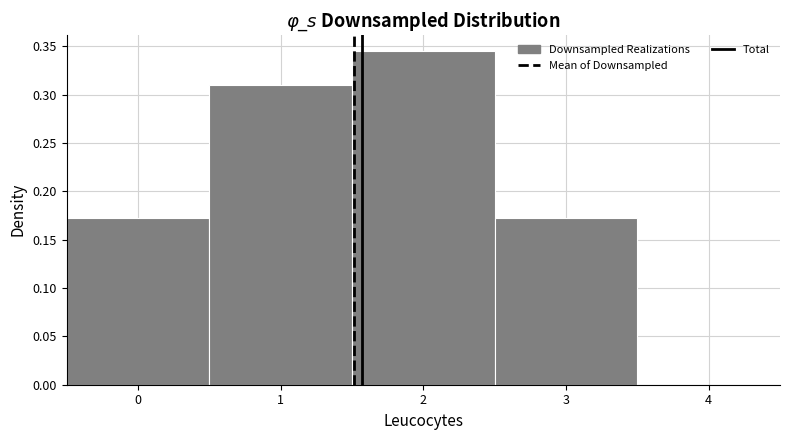

How tall is the bar that spans -0.5 to 0.5 on the x-axis? The values are not printed on the chart, so give them approximately, as read against the axis.

0.170